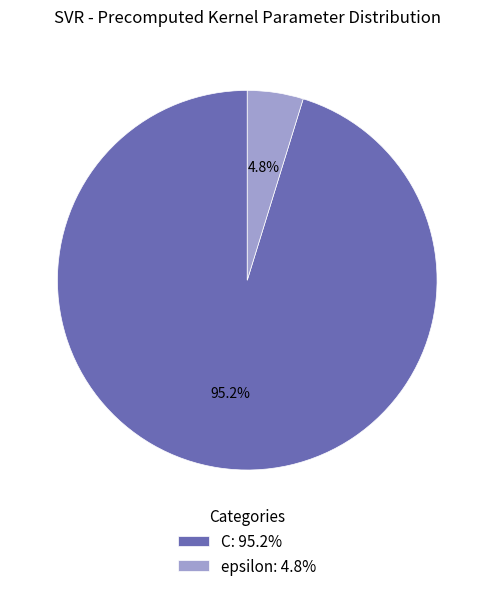

What is the largest slice in the pie chart?

C